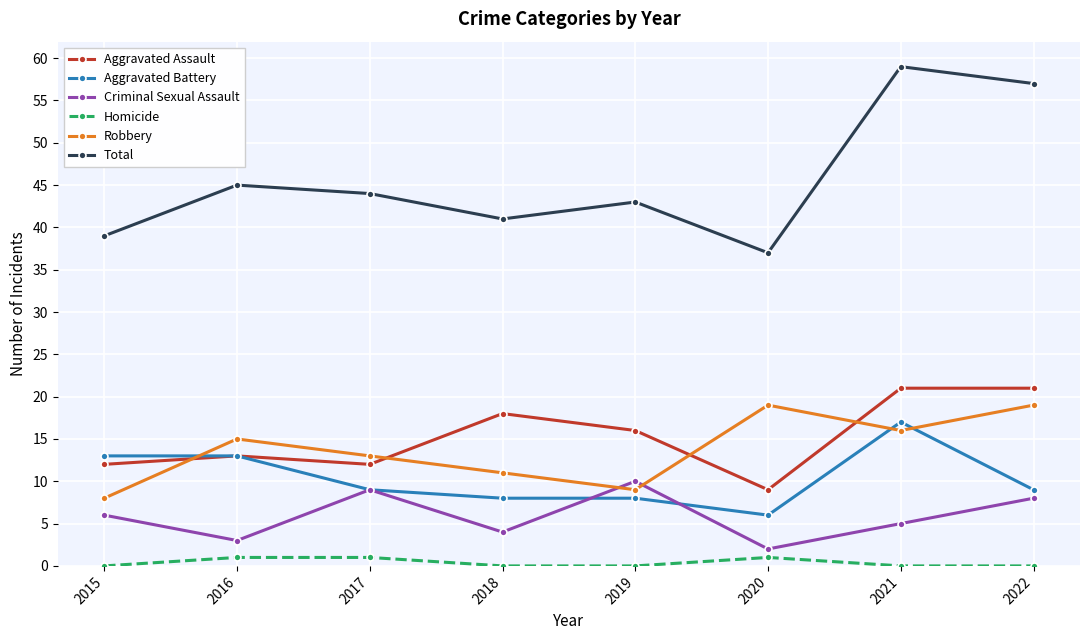

Which series has the largest range (max minus min)?

Total